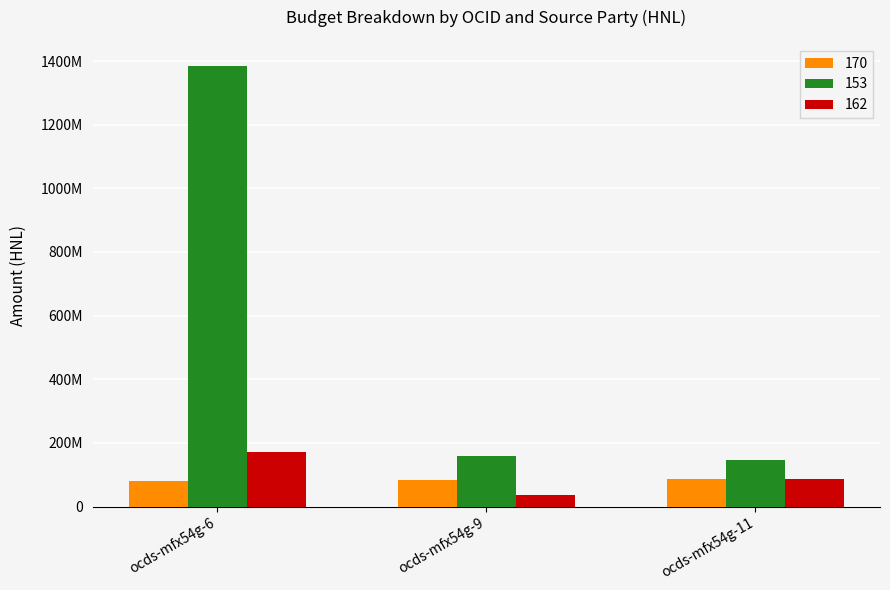

Read the 162 value at ocds-mfx54g-9, to the nearest 50.

34957500